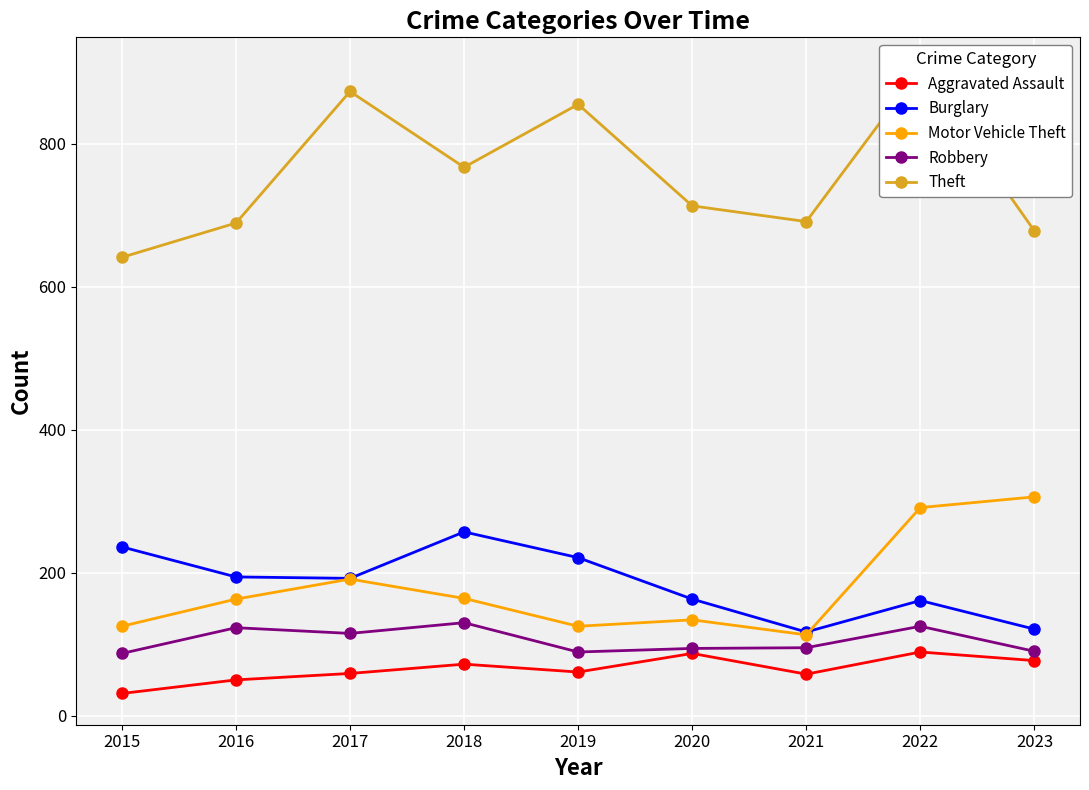

How many interior local valleys does the Aggravated Assault series have?

2